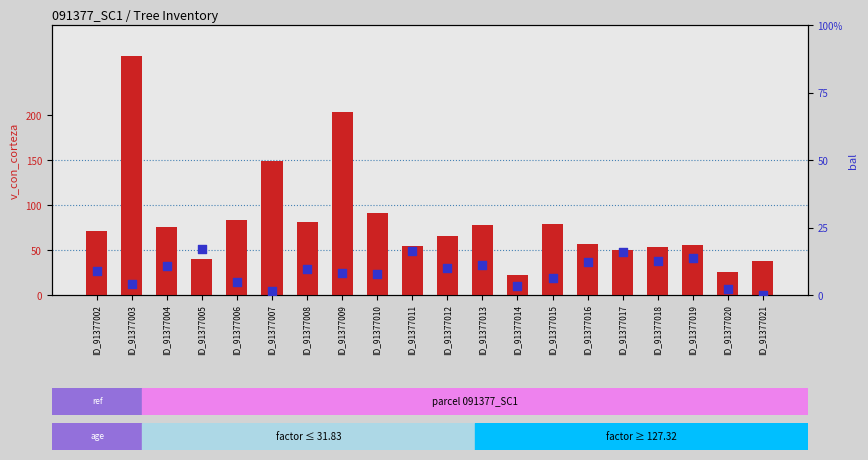

What are all the series names shown in the legend?

v_con_corteza, bal